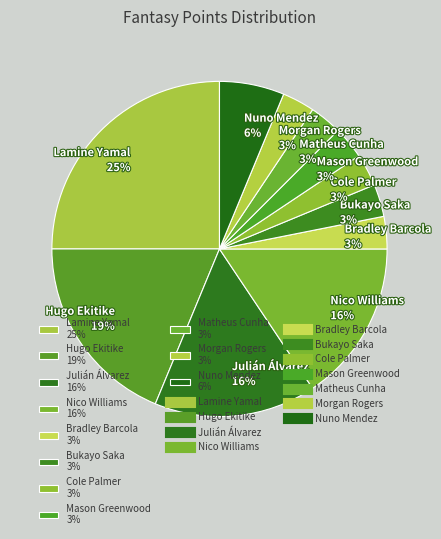

Which category has the biggest portion of the pie?

Lamine Yamal